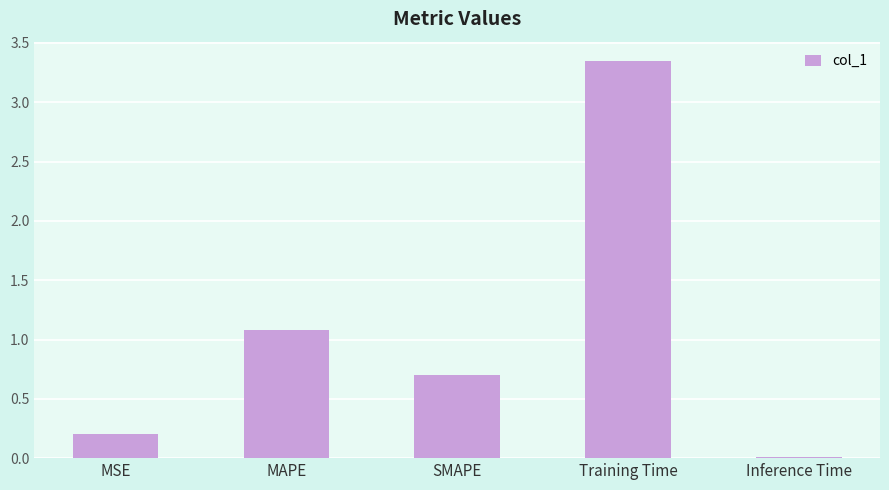

Rank the categories by value from highest to lowest.

Training Time, MAPE, SMAPE, MSE, Inference Time